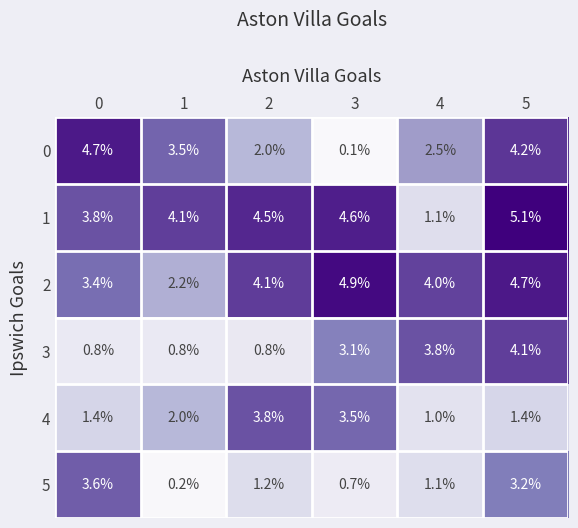

What is the difference between the maximum and minimum values in the 3 series?

3.3